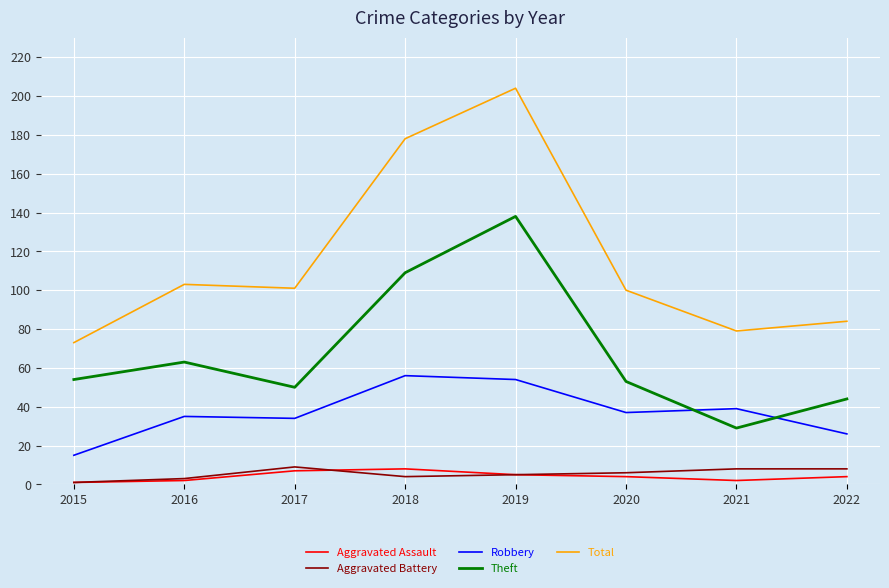

True or false: Theft has a value of 156 at 2018.

False